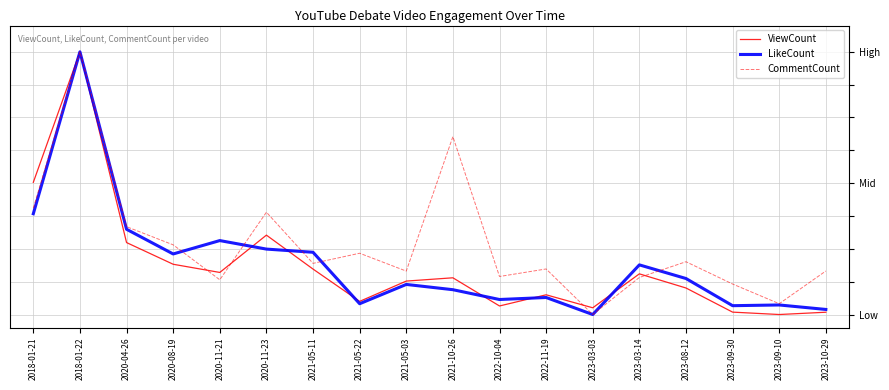

What is the label of the 18th point from the left?

2023-10-29